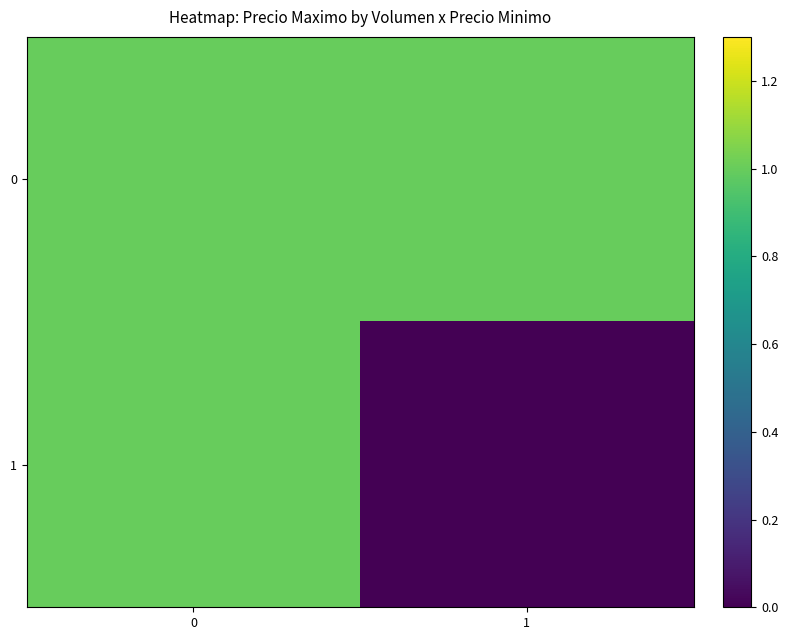

Reading left to right, list all the values displayed in this chart.

0: 0=1.0	1=1.0
1: 0=1.0	1=0.0